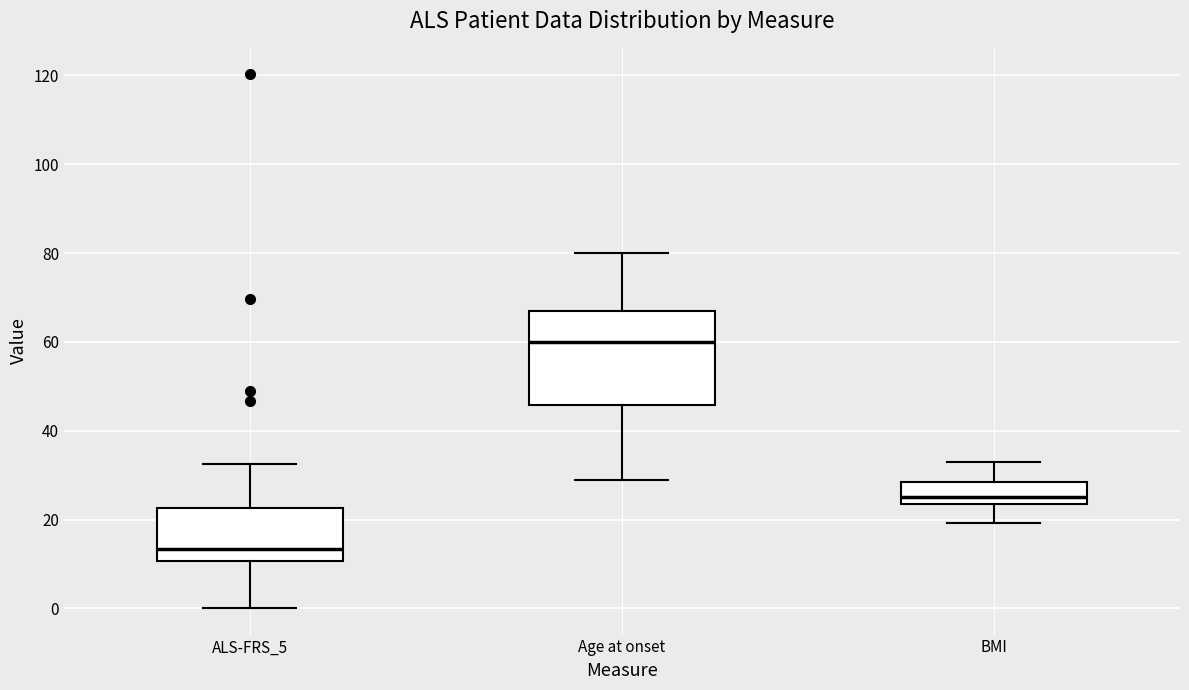

Reading left to right, read every box against the y-axis: the position of its median line, the range the box covers, and the ends of its whiskers. The values are not printed on the chart, so give them approximately, as read against the axis.

ALS-FRS_5: median 14, box 10 to 22, whiskers 0 to 32
Age at onset: median 60, box 46 to 68, whiskers 30 to 80
BMI: median 24 (just above the box's lower edge), box 24 to 28, whiskers 20 to 32